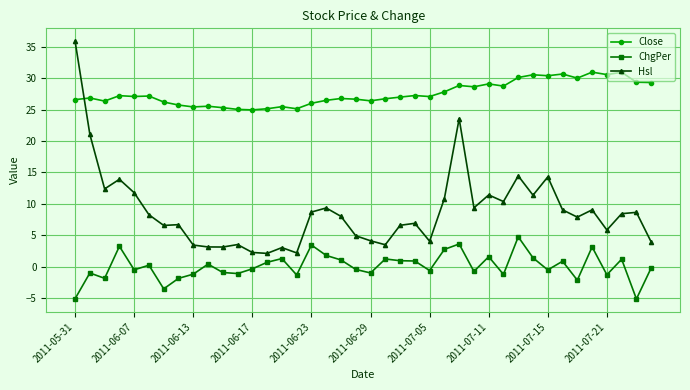

Which series has the largest range (max minus min)?

Hsl